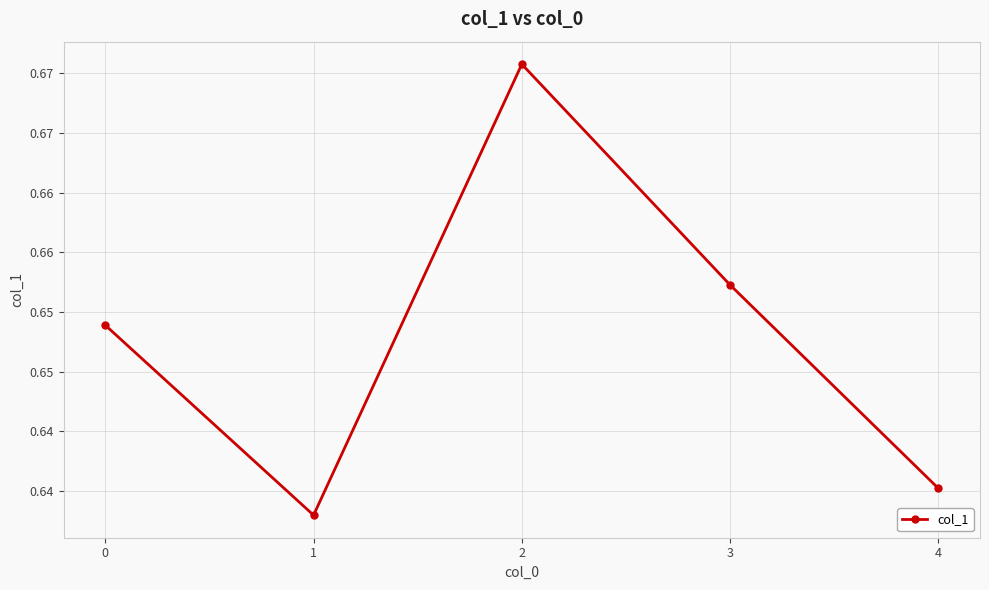

Reading right to left, list all the values displayed in this chart.

4=0.6	3=0.7	2=0.7	1=0.6	0=0.6